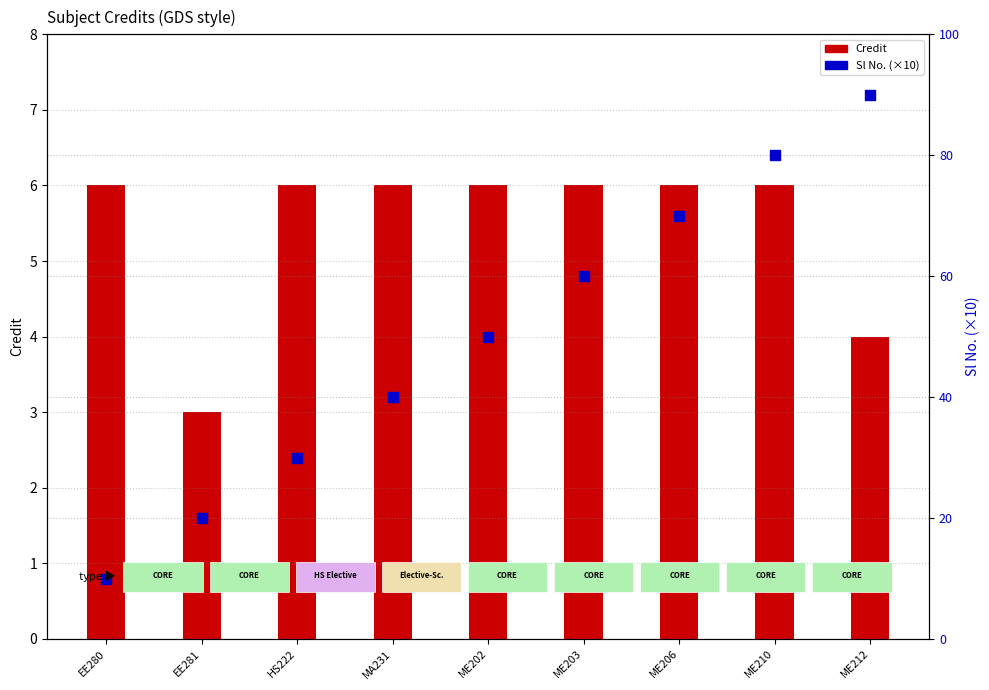

What are all the series names shown in the legend?

Credit, Sl No. (×10)